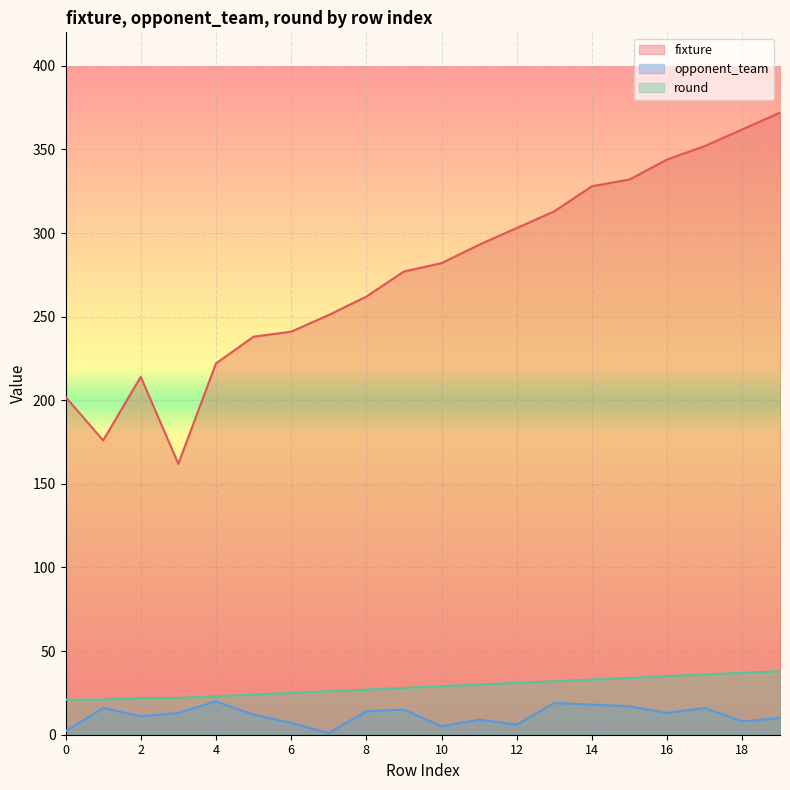

The value of opponent_team at 0 is 3. True or false?

False